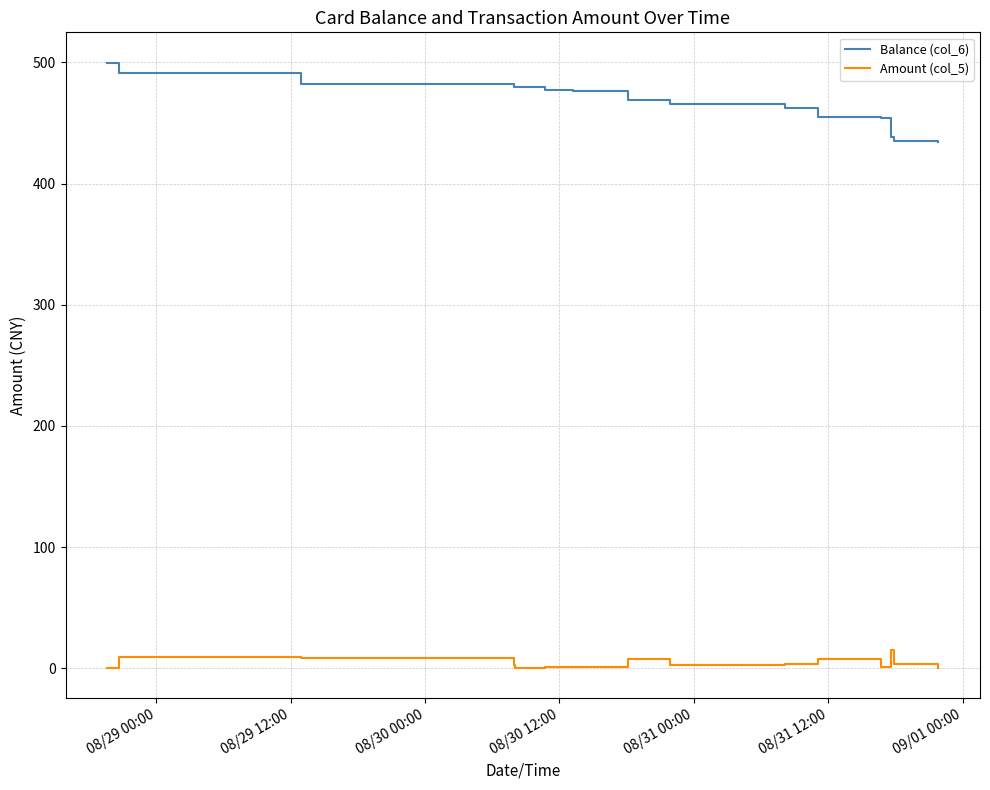

Rank the series by their average value, from lowest to highest.

Amount (col_5), Balance (col_6)